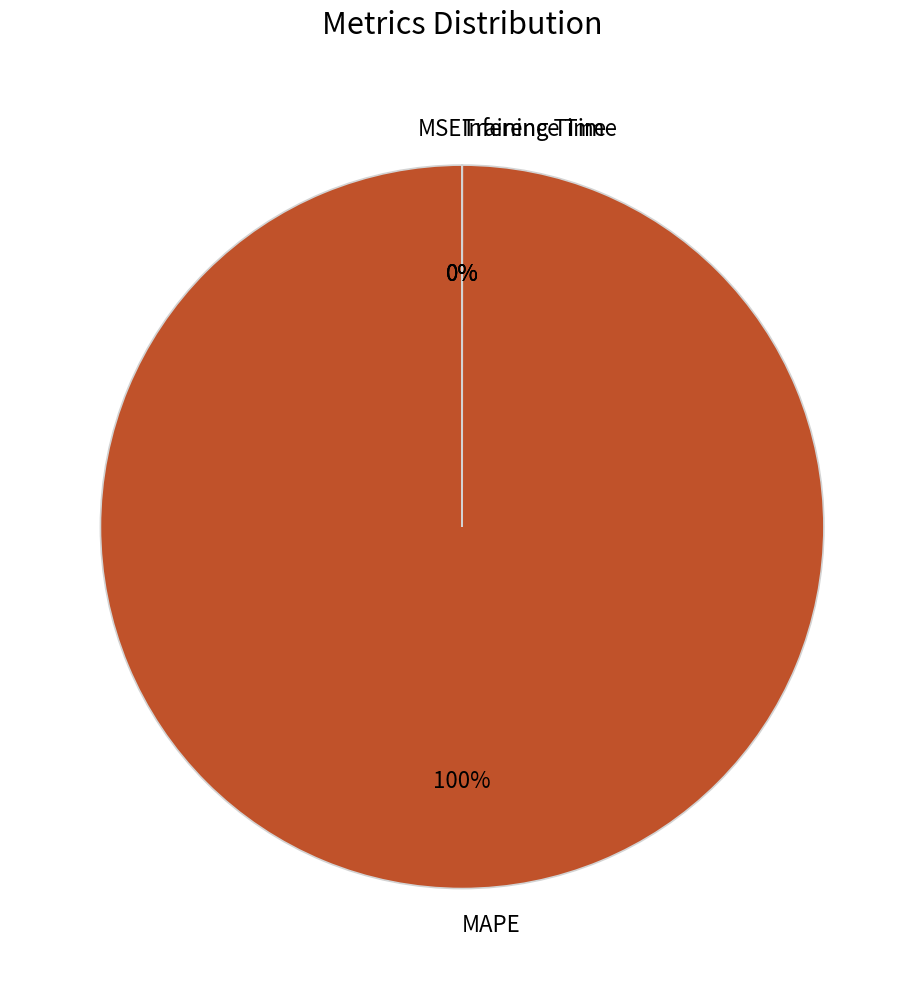

To the nearest percent, what portion does MAPE represent?

100%